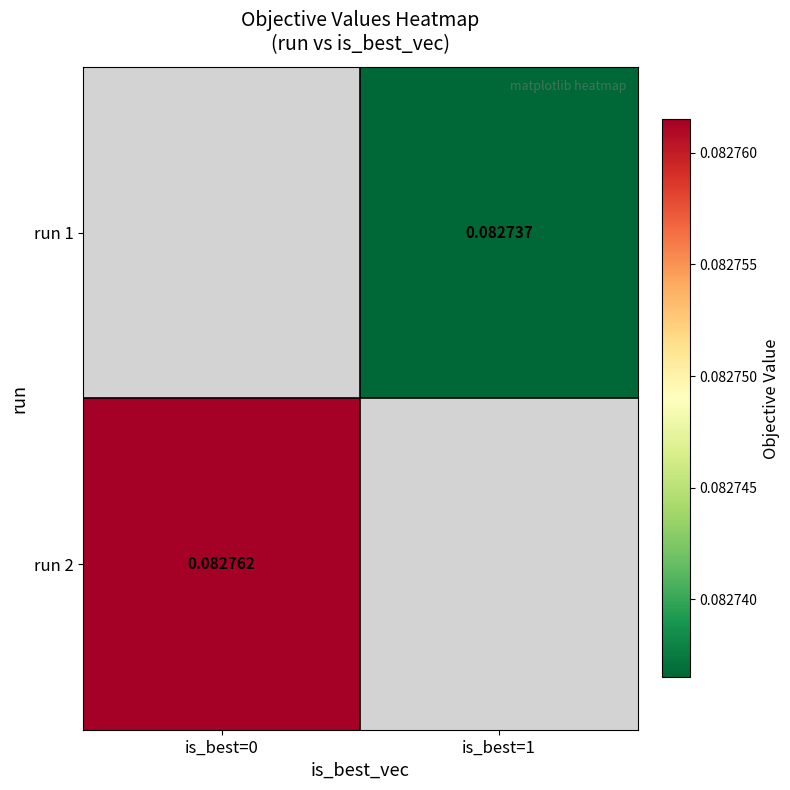

True or false: run 1 has a value of 0.1 at is_best=1.

False